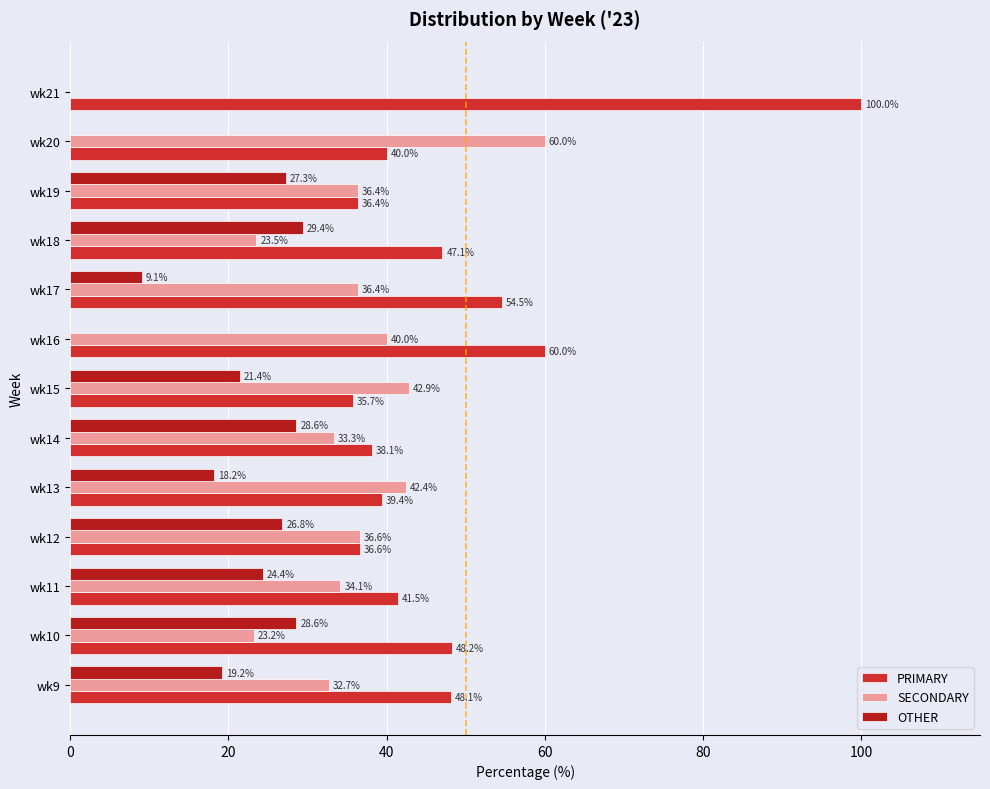

How many distinct data groups are displayed?

3